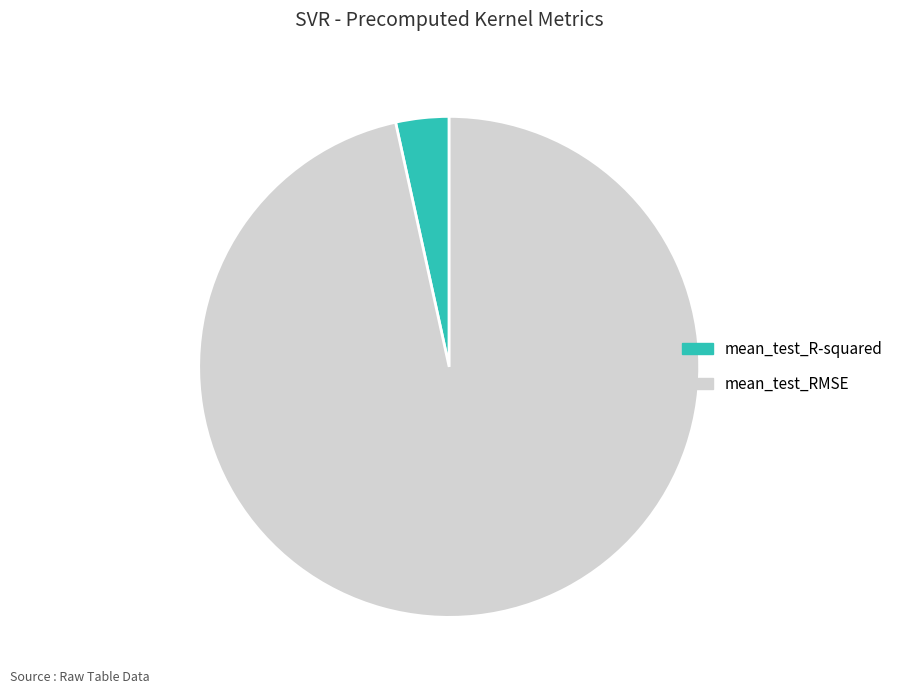

Do mean_test_R-squared and mean_test_RMSE together represent more than half of the pie?

Yes